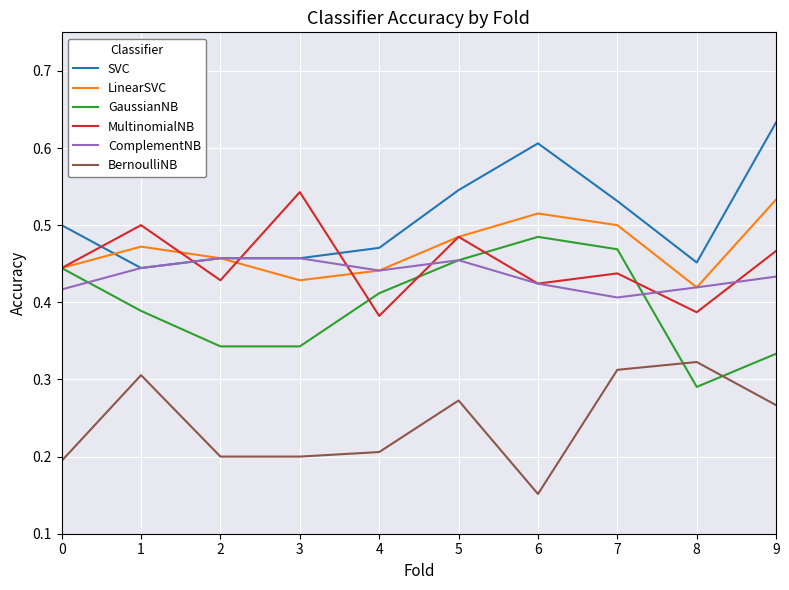

True or false: MultinomialNB and BernoulliNB intersect in this chart.

False